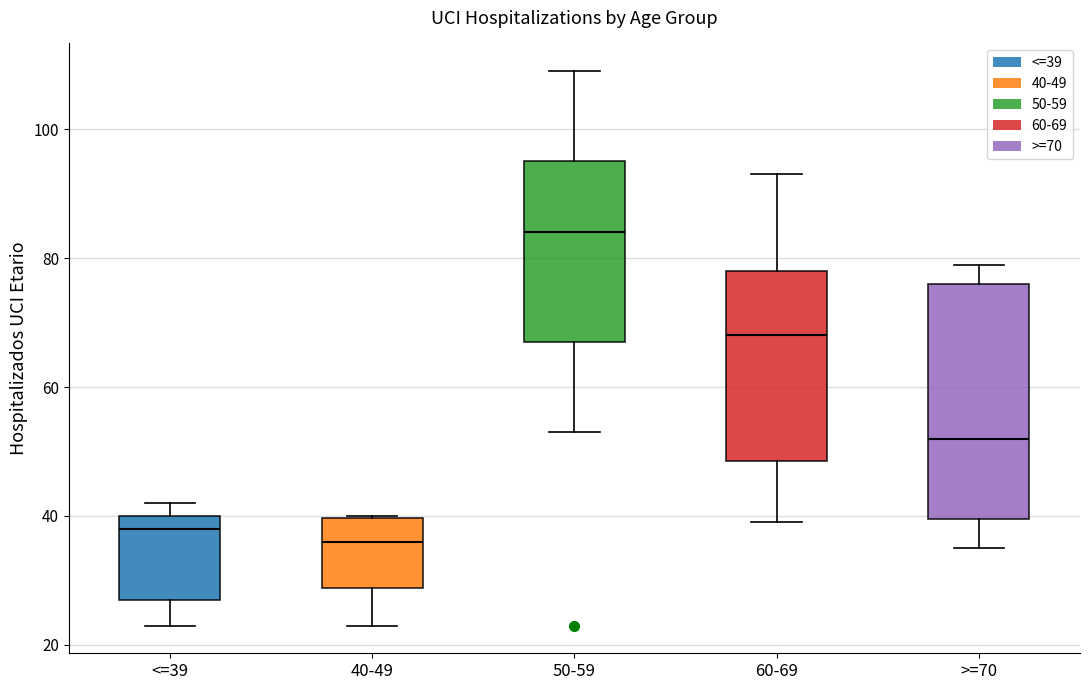

Reading left to right, read every box against the y-axis: the position of its median line, the range the box covers, and the ends of its whiskers. The values are not printed on the chart, so give them approximately, as read against the axis.

<=39: median 38, box 28 to 40, whiskers 24 to 42
40-49: median 36, box 28 to 40, whiskers 24 to 40
50-59: median 84, box 68 to 96, whiskers 54 to 110
60-69: median 68, box 48 to 78, whiskers 40 to 94
>=70: median 52, box 40 to 76, whiskers 36 to 80